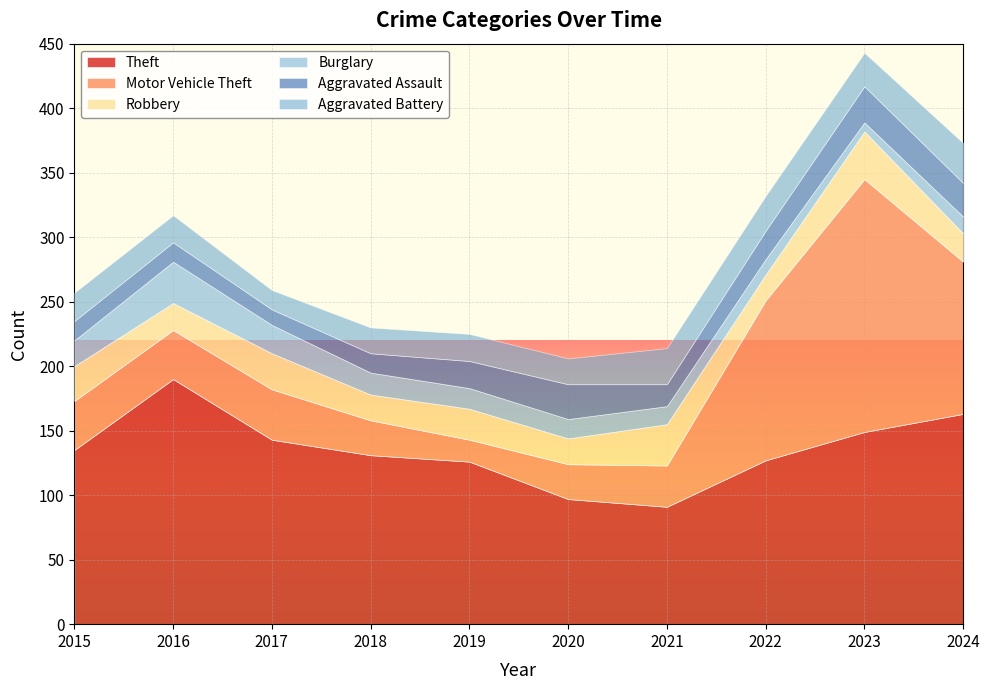

True or false: Aggravated Battery has more than 2 interior local peaks.

False